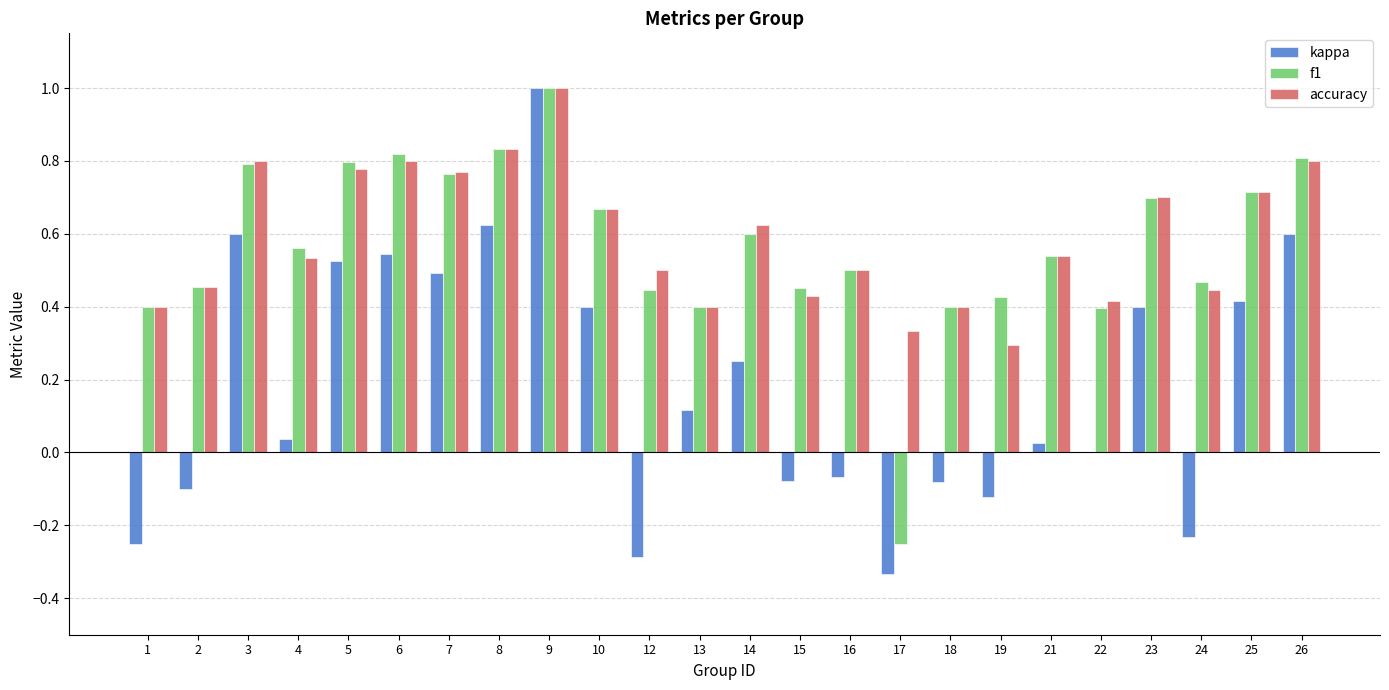

What is the sum of the kappa values at 10 and 9?

1.4